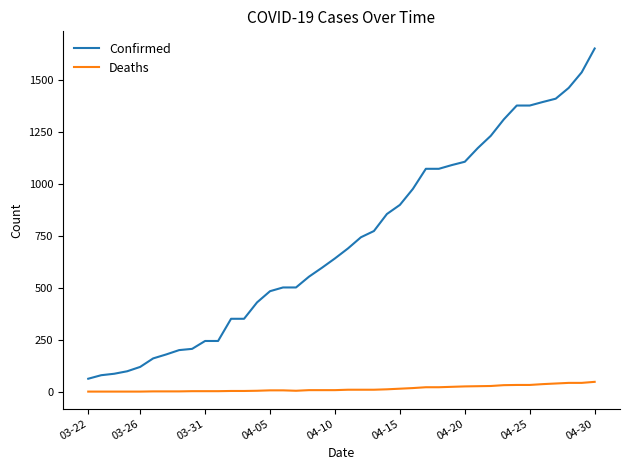

Which series has the largest total across all categories?

Confirmed